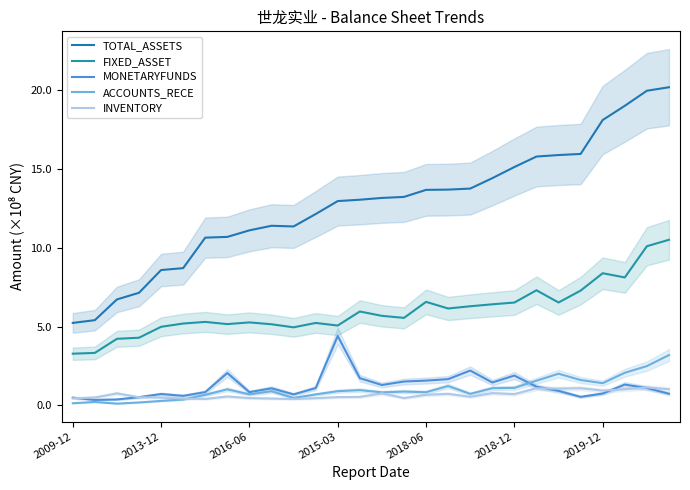

True or false: ACCOUNTS_RECE and TOTAL_ASSETS cross at least once.

False